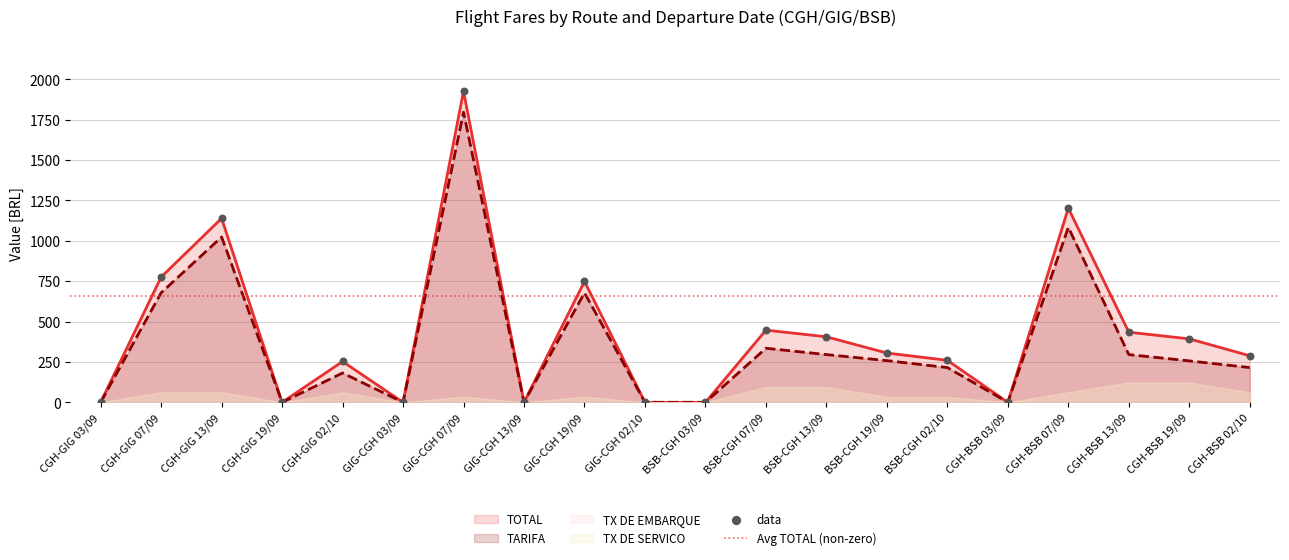

Which series has the largest total across all categories?

TOTAL